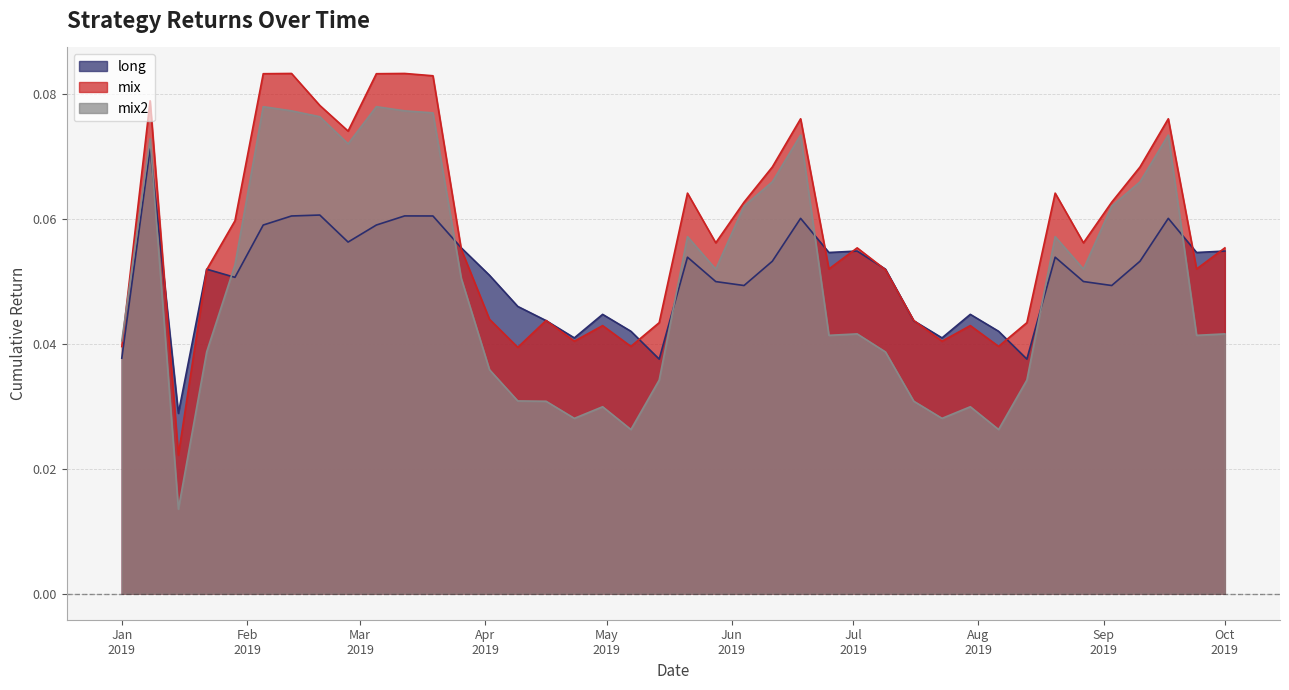

True or false: mix has more than 0 interior local peaks.

True